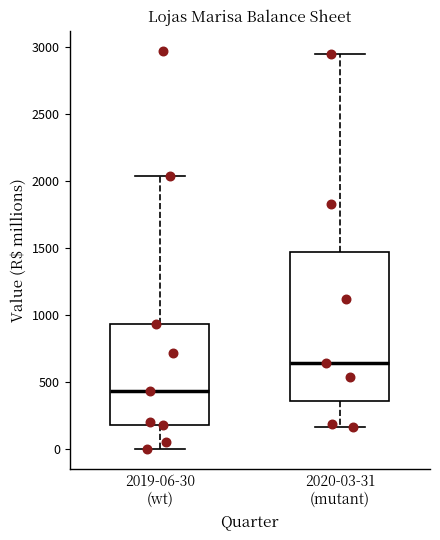

Comparing the boxes themselves (not the whiskers), which one is the tallest?

2020-03-31 (mutant)